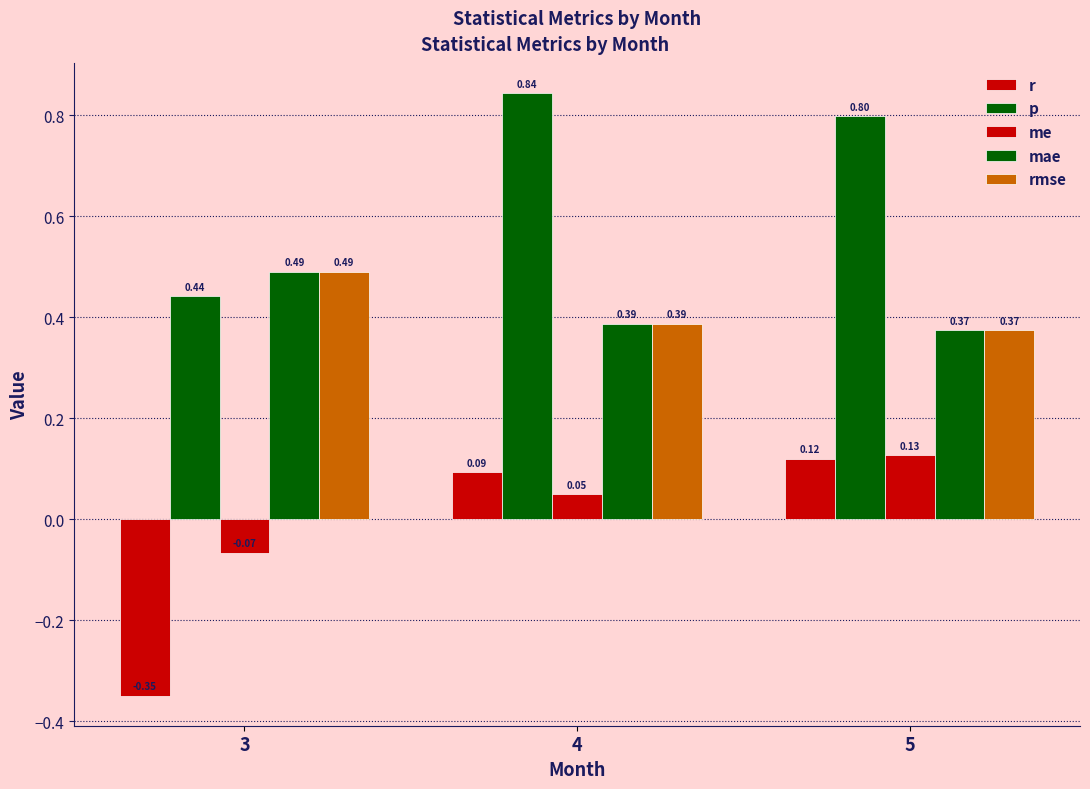

Is the value of r at 4 greater than the value of me at 4?

Yes